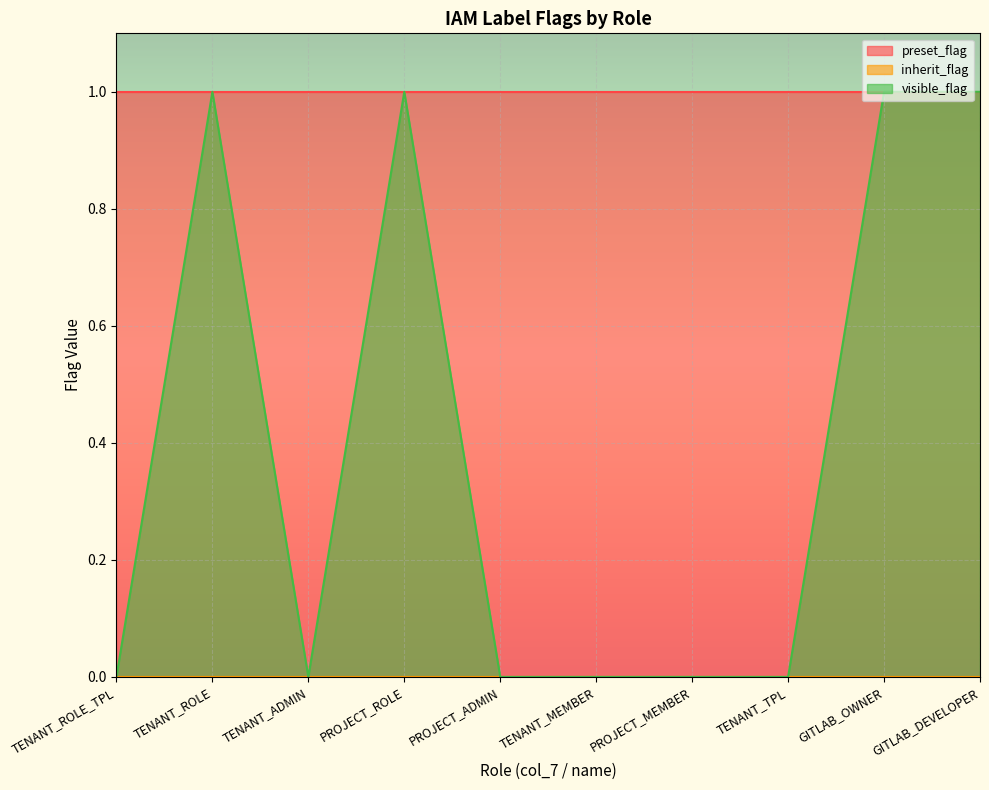

Is the value of inherit_flag at PROJECT_MEMBER greater than the value of visible_flag at PROJECT_ROLE?

No